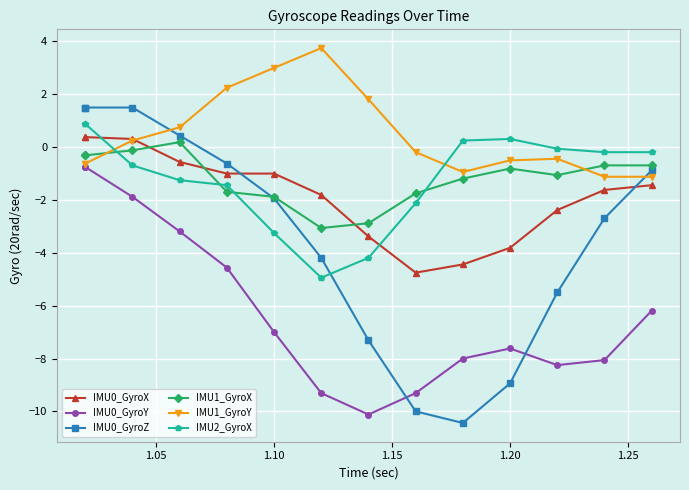

What is the difference between the maximum and minimum values in the IMU0_GyroZ series?

11.9